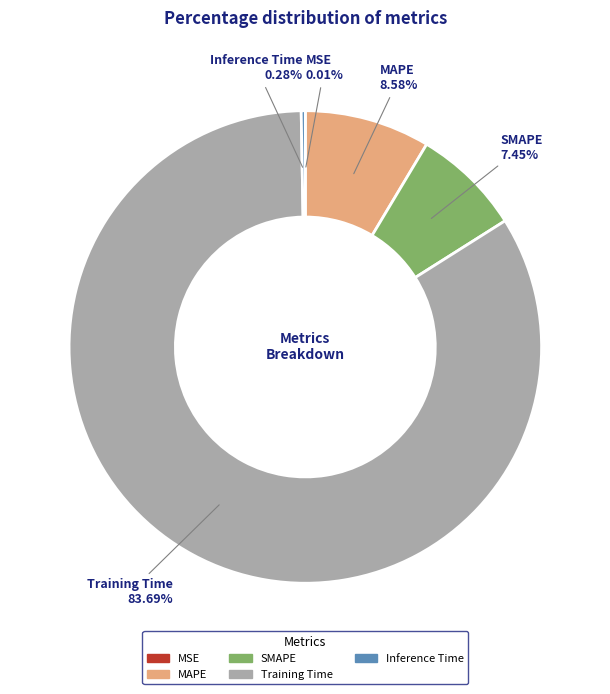

Which category has the biggest portion of the pie?

Training Time